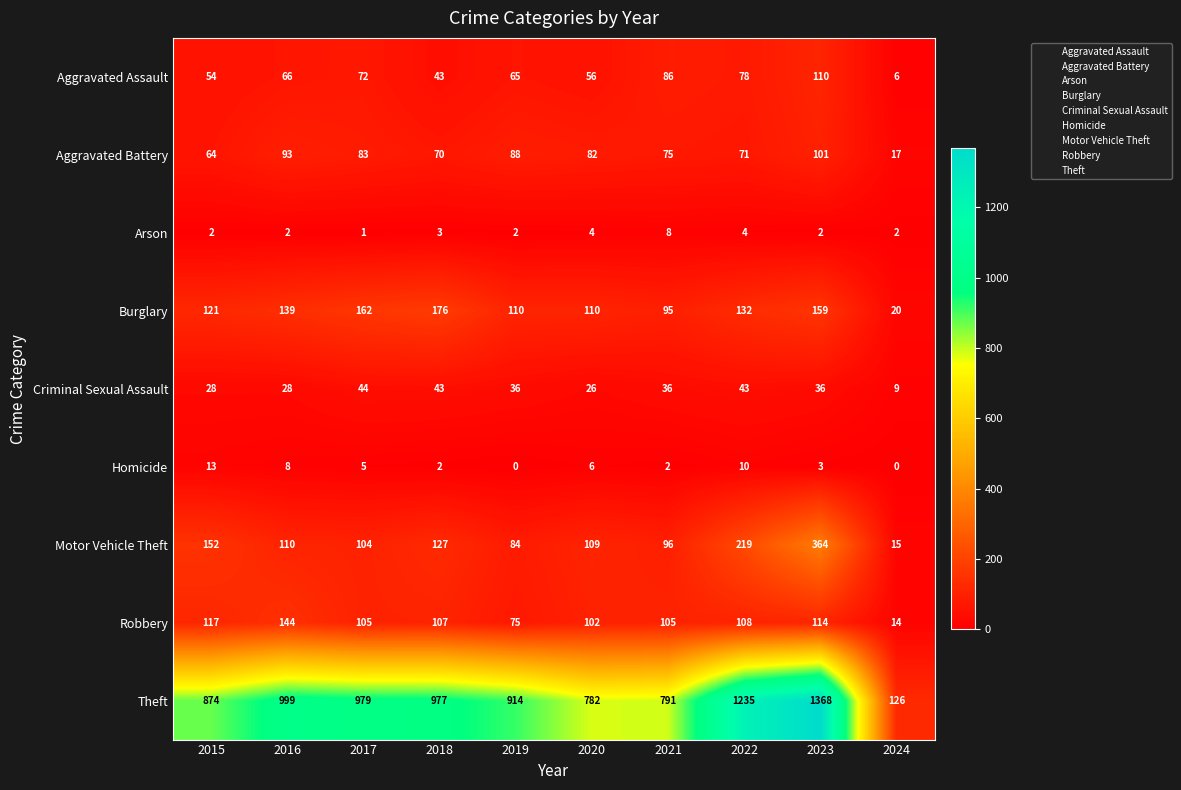

Rank the series at 2022 from lowest to highest value.

Arson, Homicide, Criminal Sexual Assault, Aggravated Battery, Aggravated Assault, Robbery, Burglary, Motor Vehicle Theft, Theft